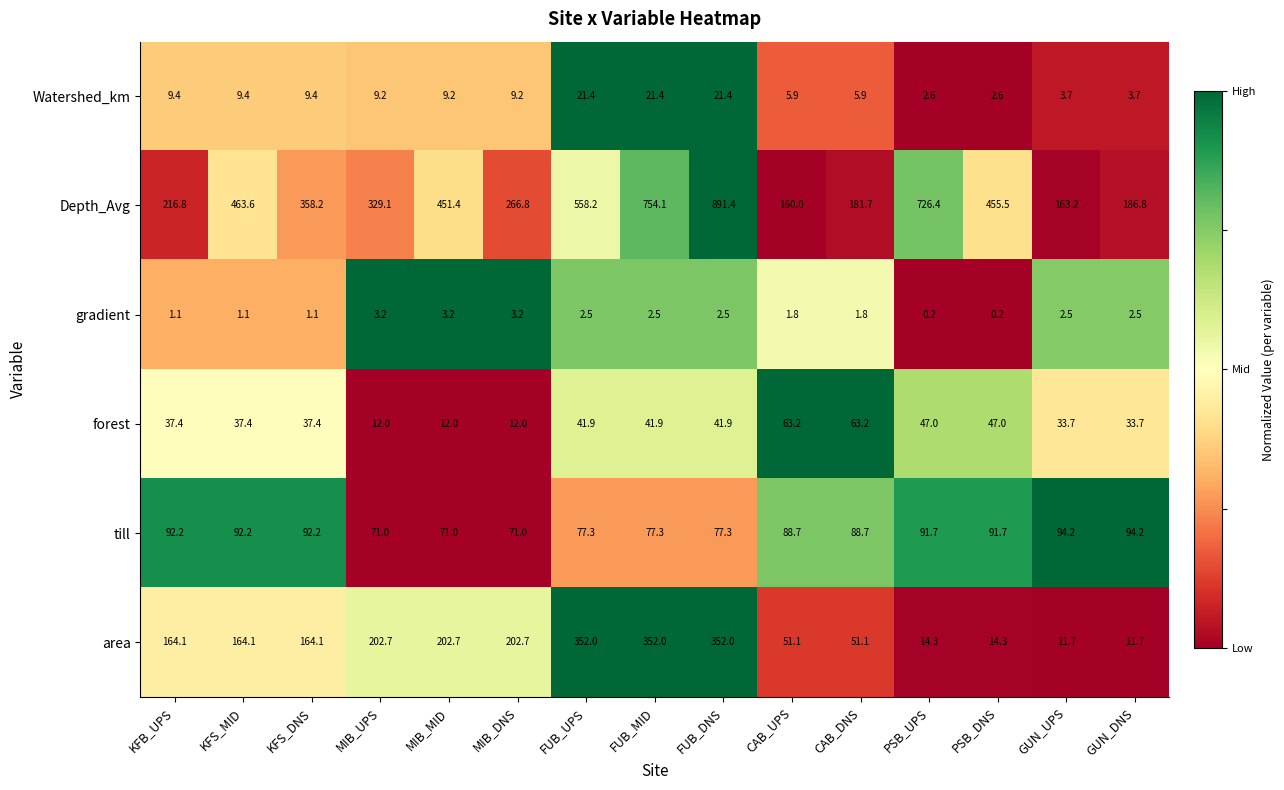

What is the spread (max minus min) of values at MIB_MID?

448.2